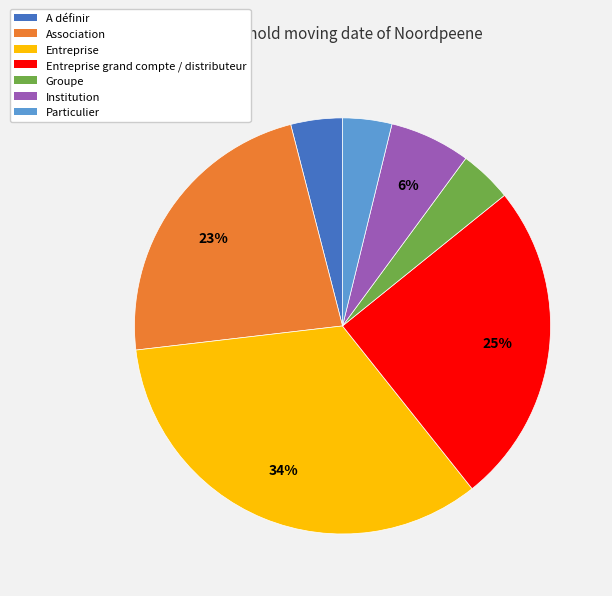

To the nearest percent, what is the average slice percentage?

14%